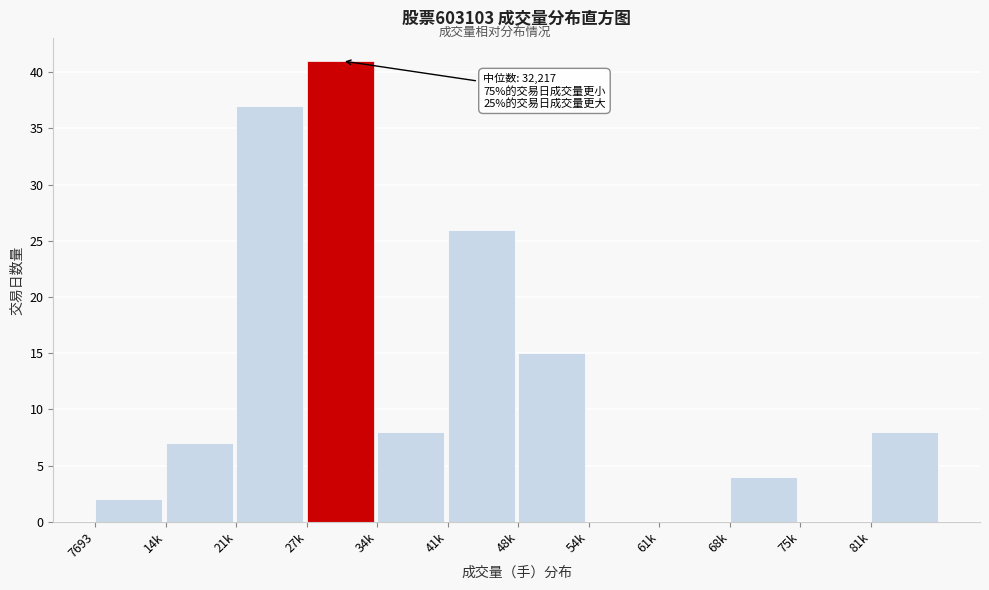

Reading right to left, what are all the values shown in this chart?

81k=8	75k=0	68k=4	61k=0	54k=0	48k=15	41k=26	34k=8	27k=41	21k=37	14k=7	7693=2